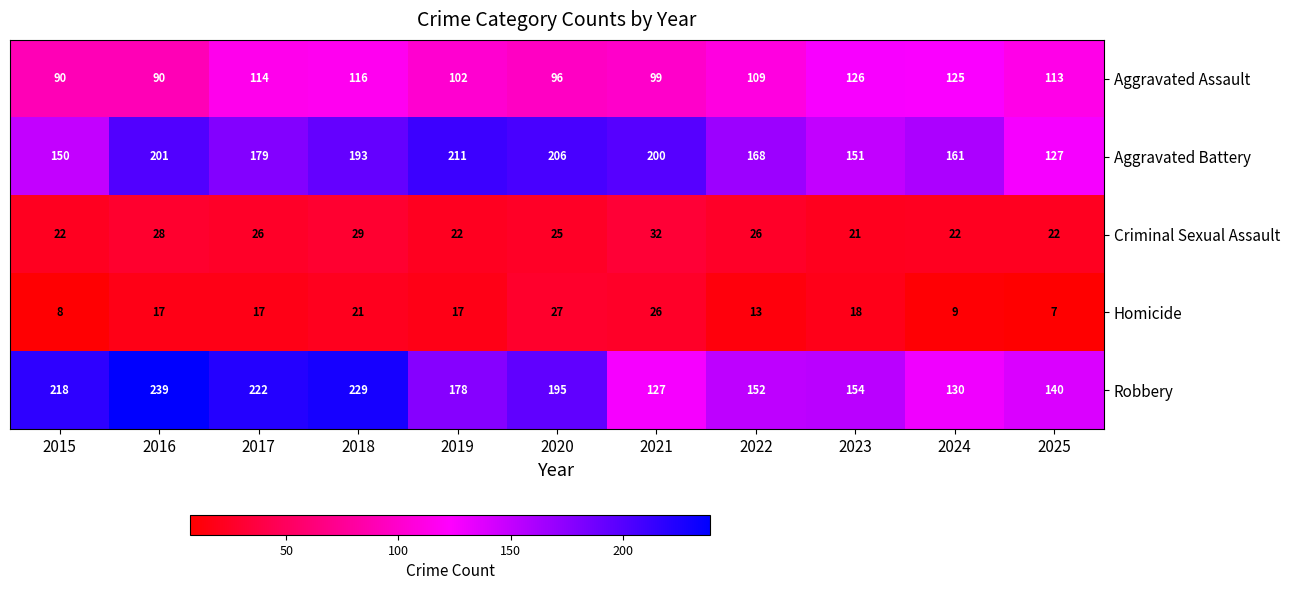

Which category has the lowest value across all series?

2025